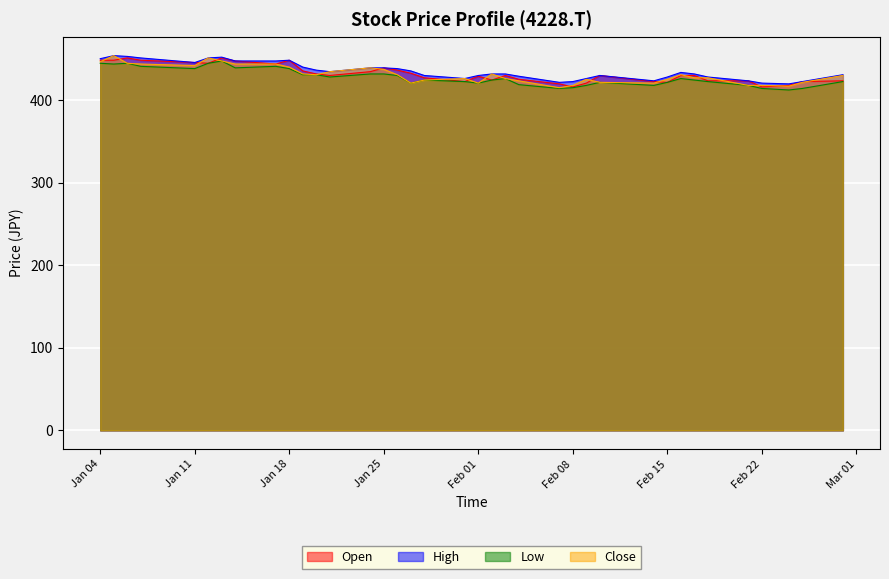

At which label does High first exceed 431?

Jan 04